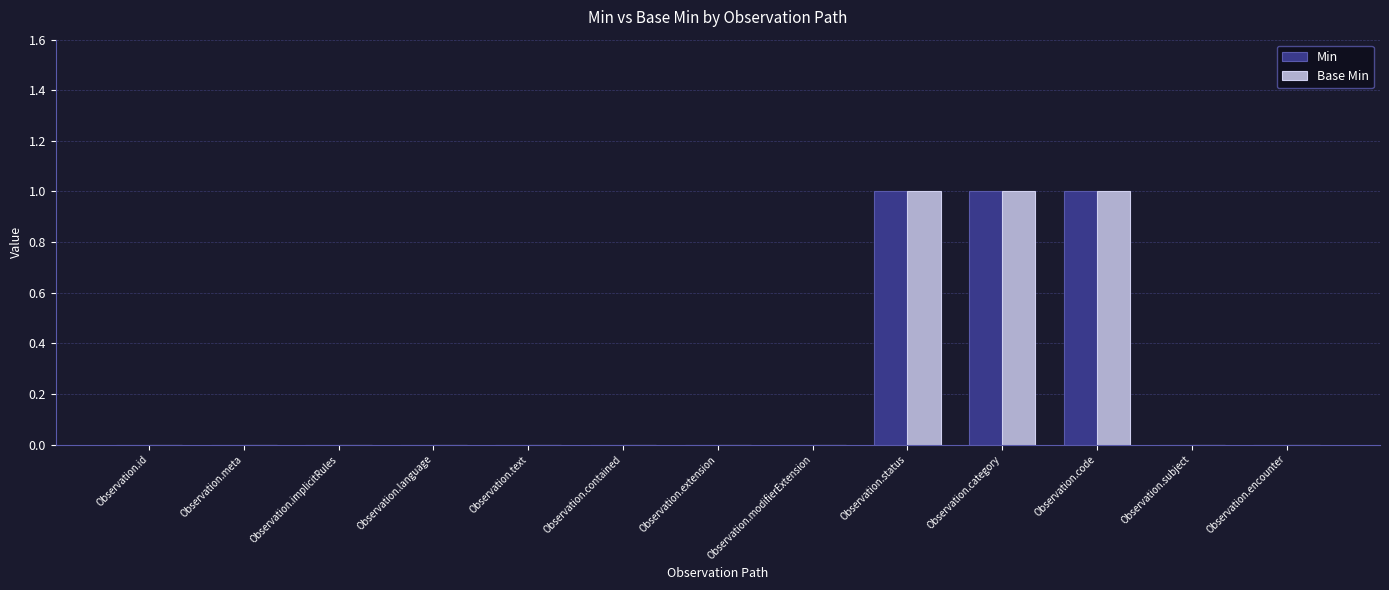

What is the sum of all Base Min values?

3